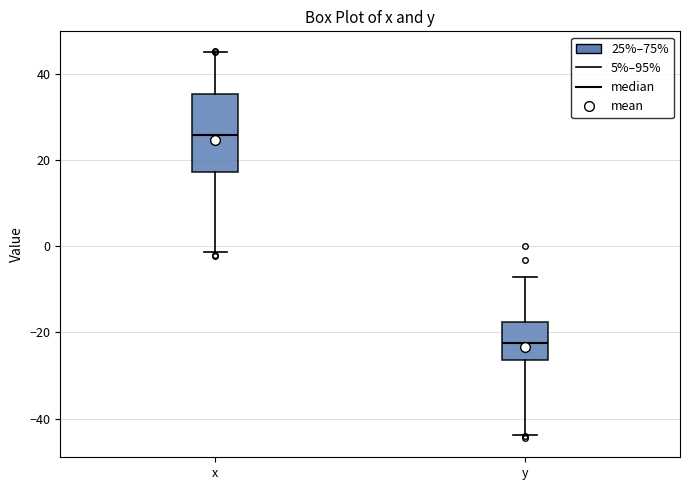

Reading left to right, transcribe this box plot: for each box, give where its median line is, the range the box spans, and where its two whiskers end, as read against the y-axis. The values are not printed on the chart, so give them approximately, as read against the axis.

x: median 26, box 18 to 36, whiskers -2 to 46
y: median -22, box -26 to -18, whiskers -44 to -8